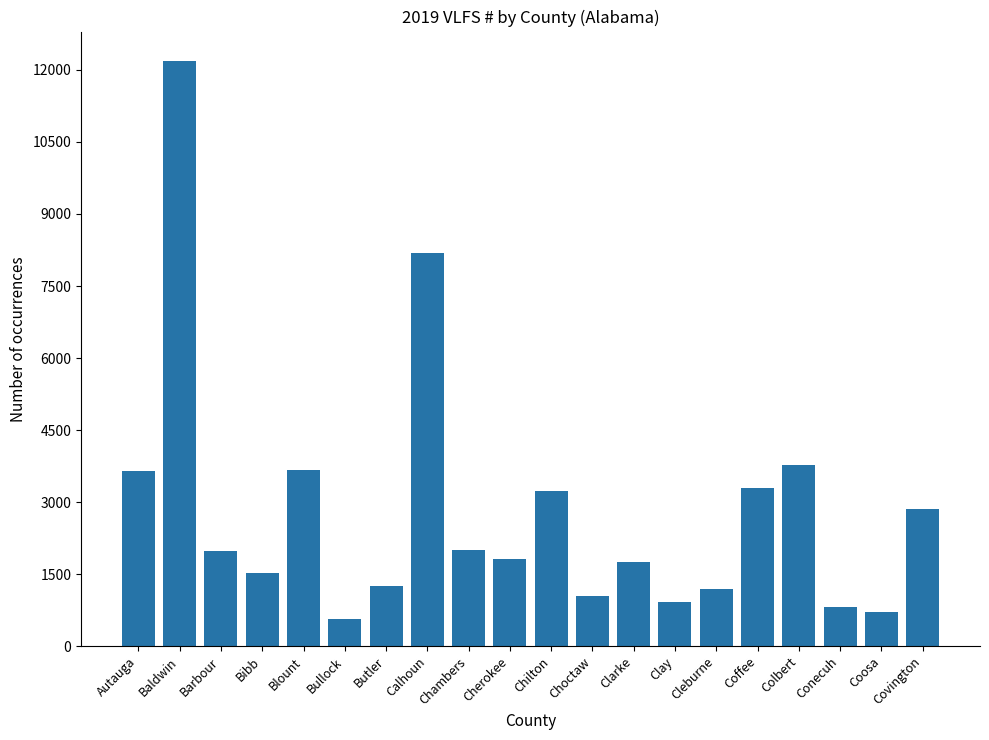

Between Clarke and Autauga, which is larger?

Autauga